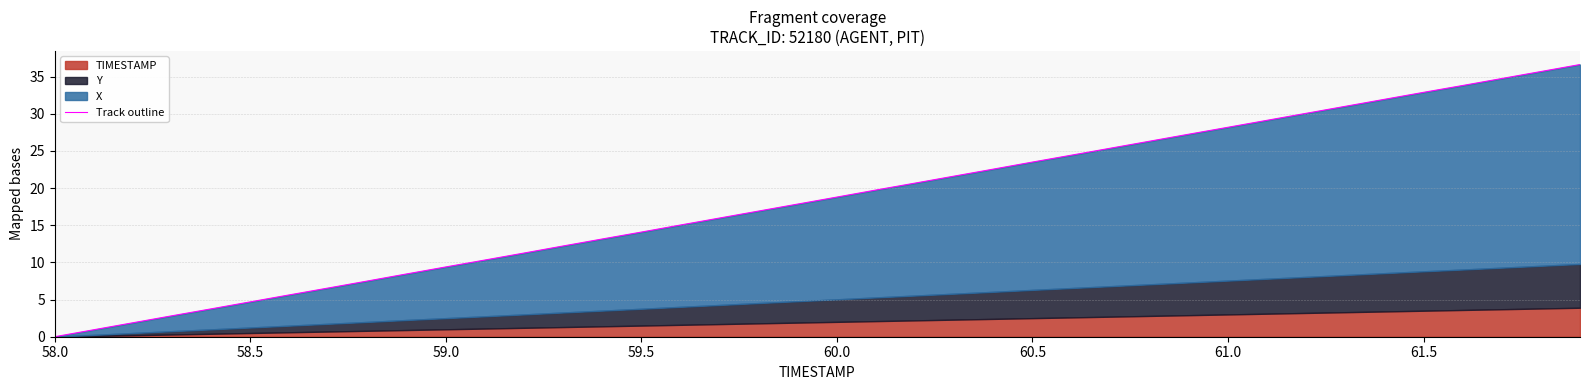

What position from the left is 59.0?

3